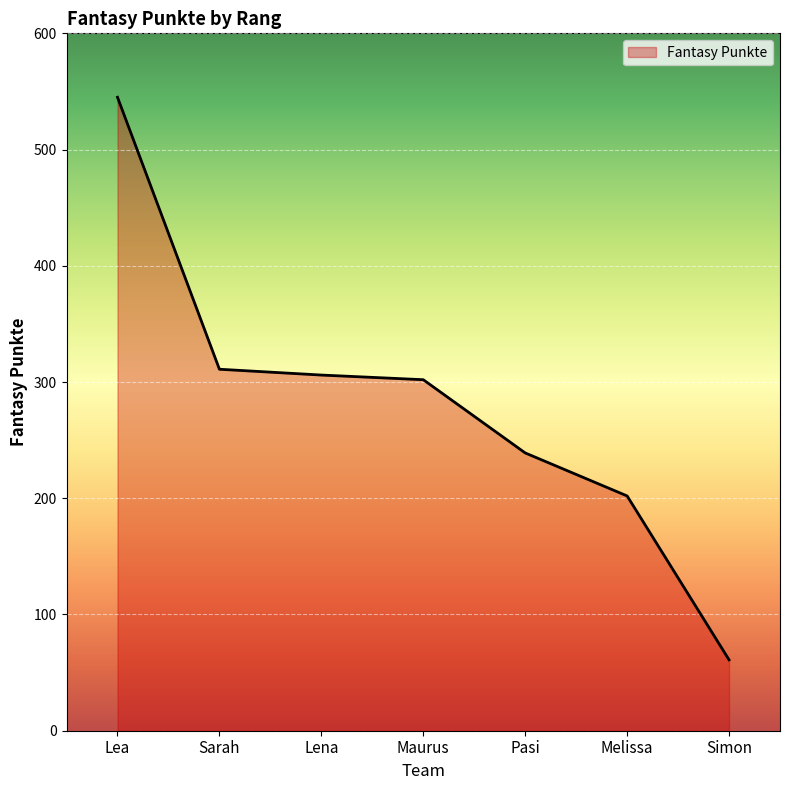

What is the ratio of the value at Simon to the value at Lena?

0.2